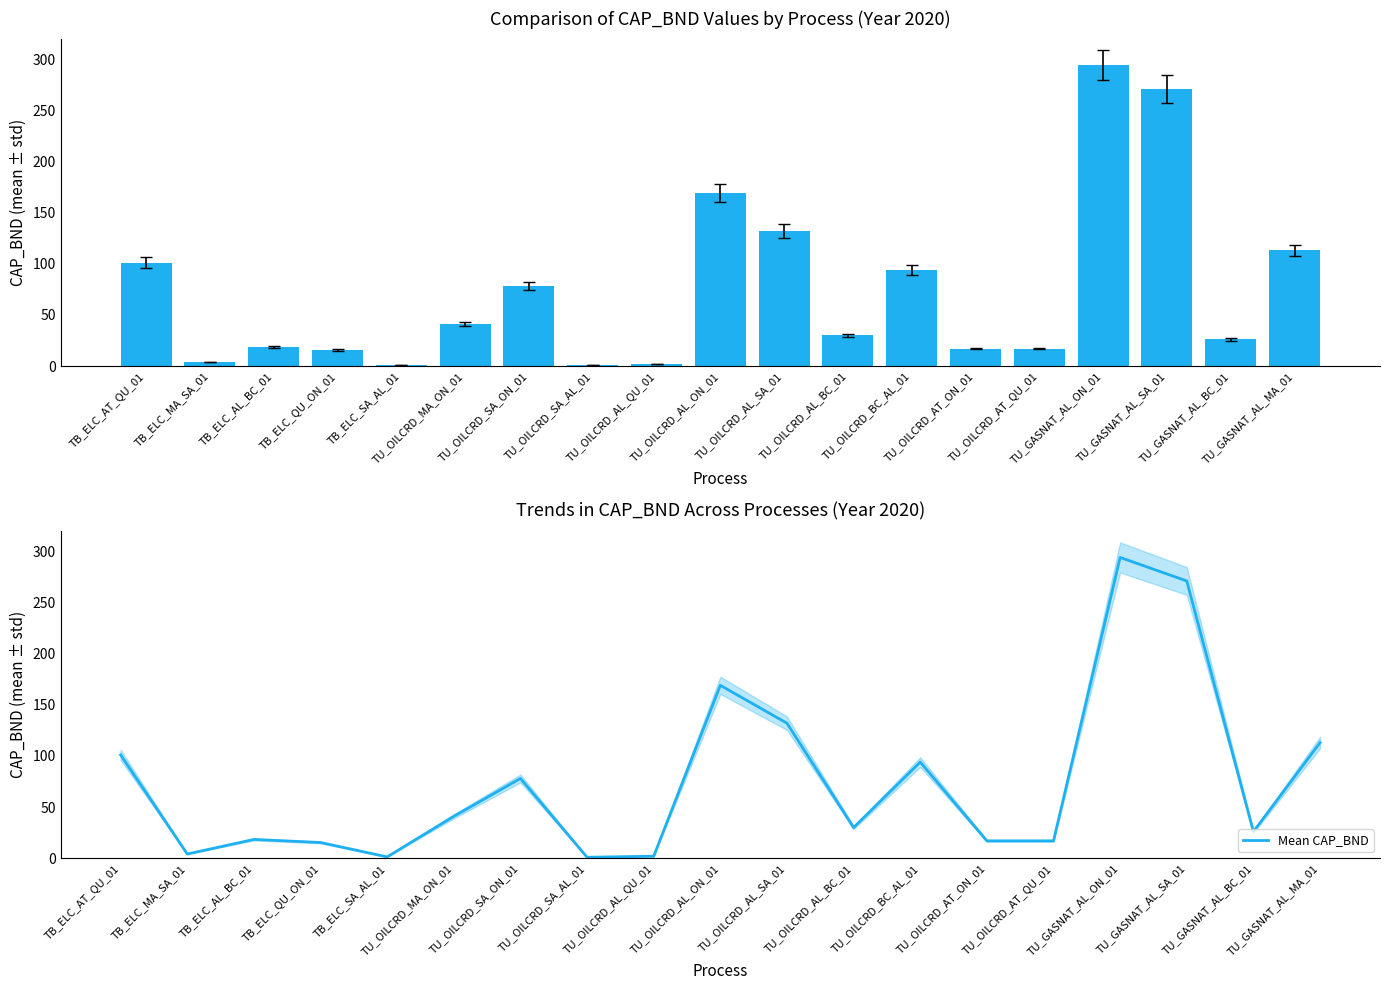

Between TU_OILCRD_AT_ON_01 and TU_OILCRD_AL_QU_01, which is larger?

TU_OILCRD_AT_ON_01